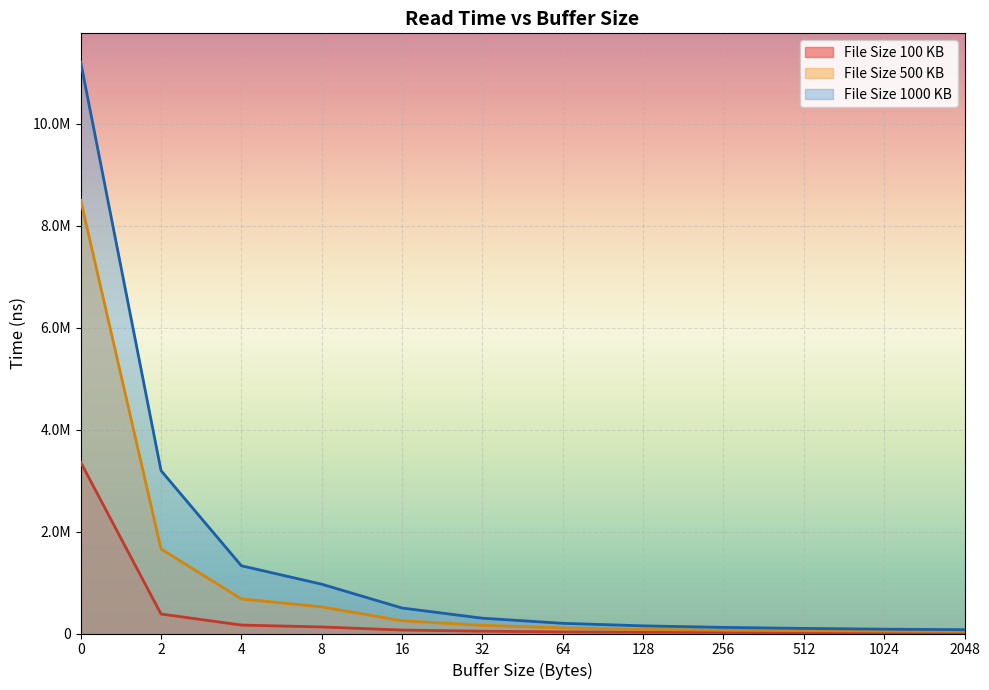

True or false: the data shows 45000 at 32.

True